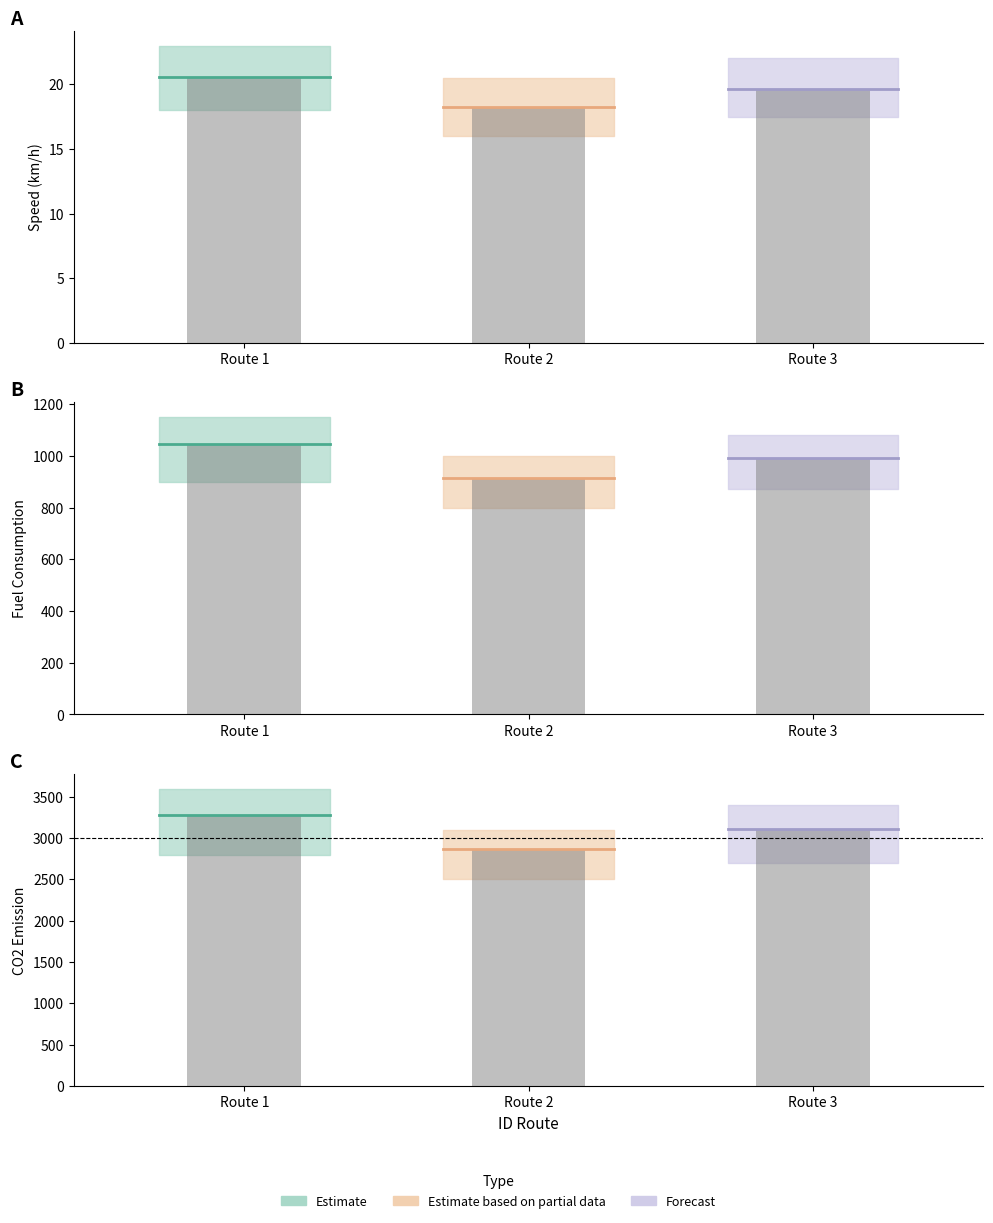

What is the sum of the FuelConsumption values at Route 2 and Route 1?

1962.9